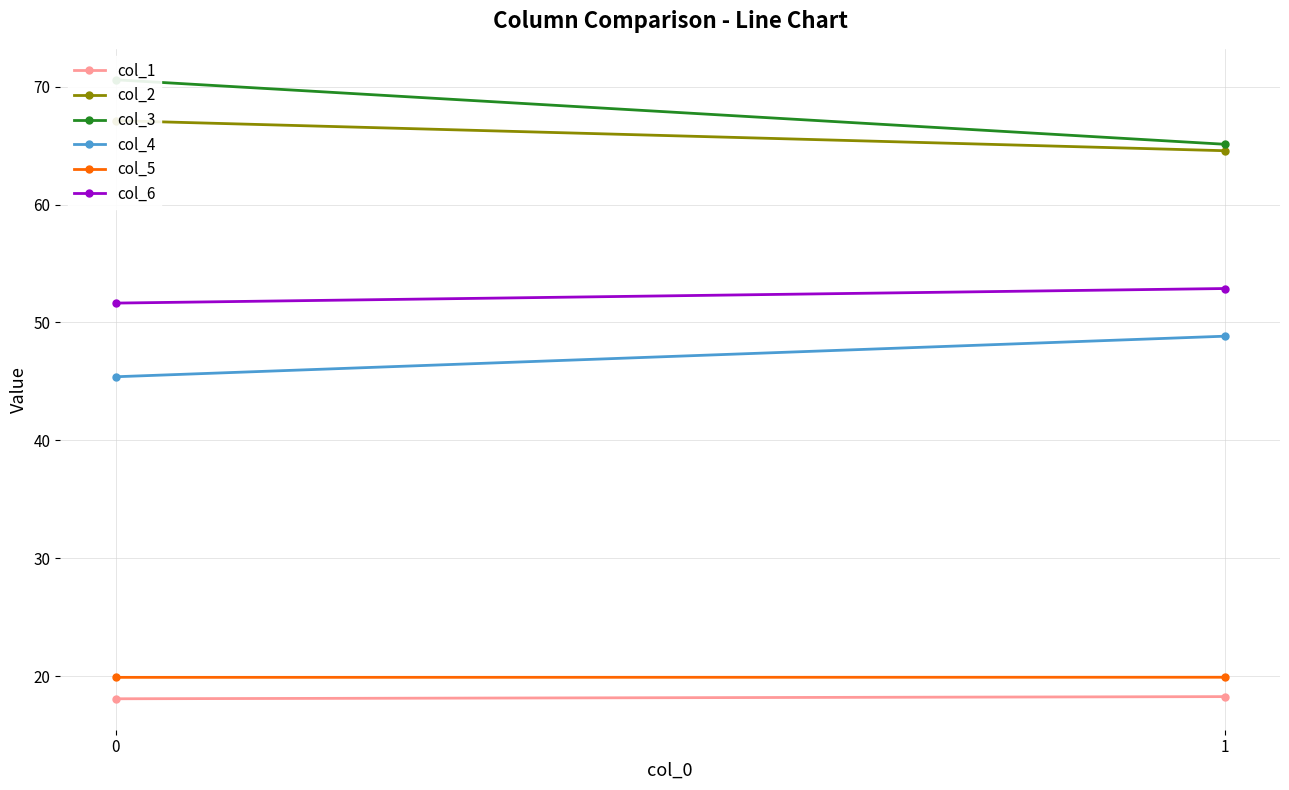

List the series in order of their peak value, highest first.

col_3, col_2, col_6, col_4, col_5, col_1